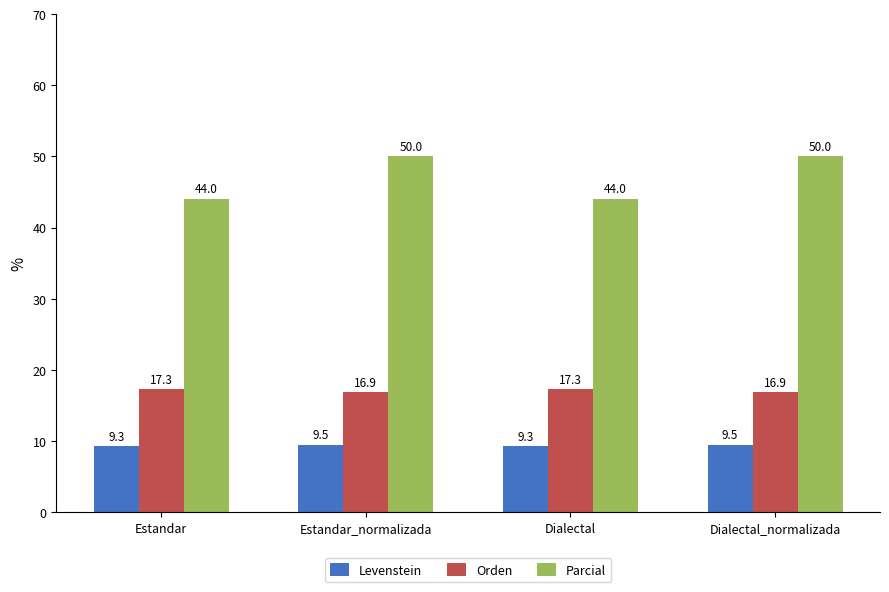

How many groups of bars are there?

4